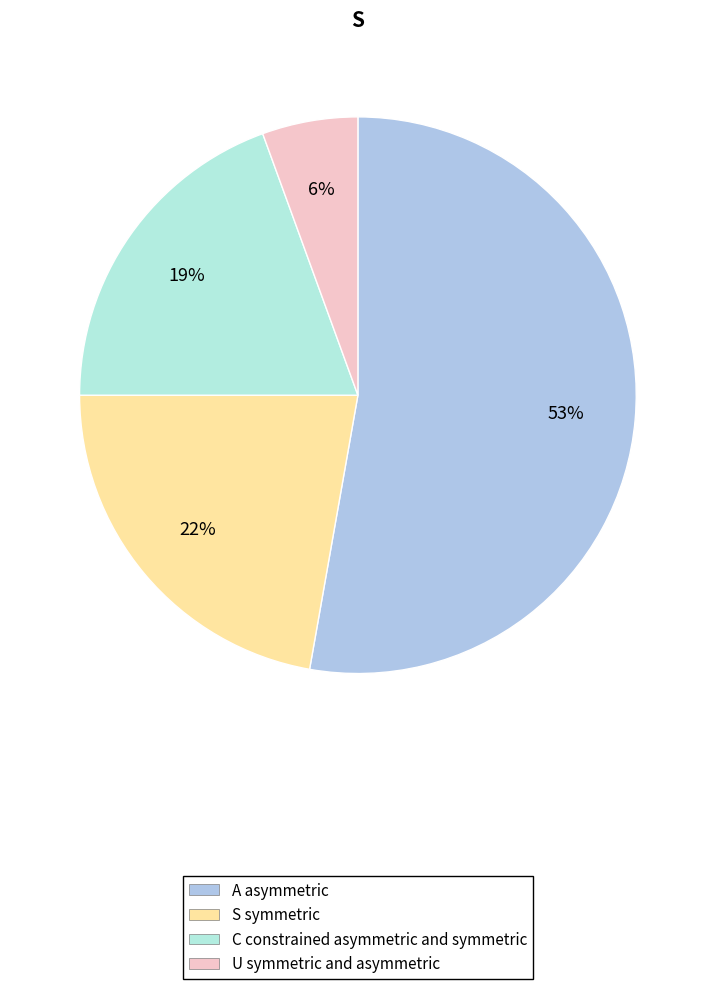

To the nearest percent, what is the difference between the largest and smallest slice percentages?

47%